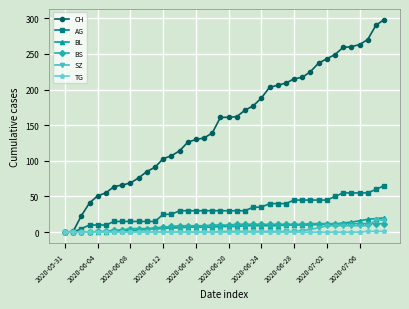

Which series has the largest range (max minus min)?

CH